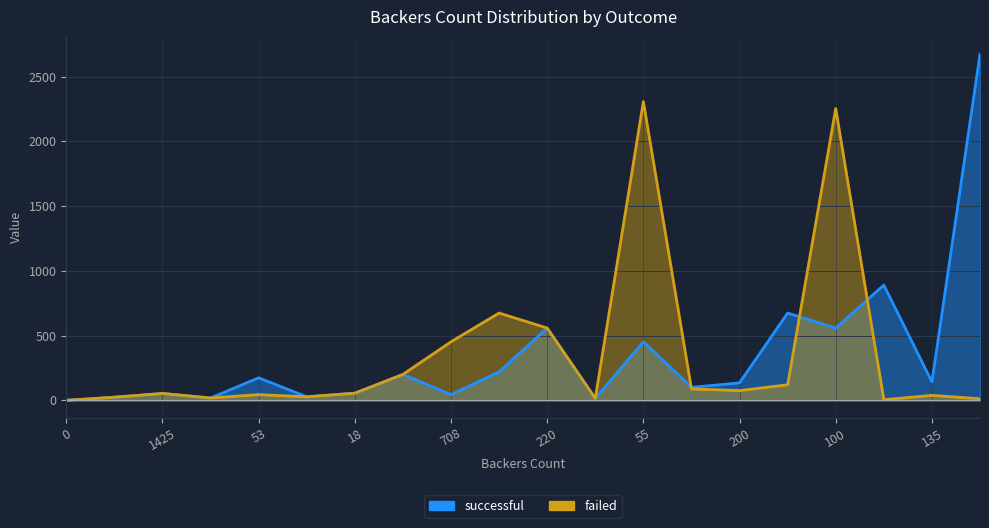

True or false: successful has more than 0 interior local peaks.

True